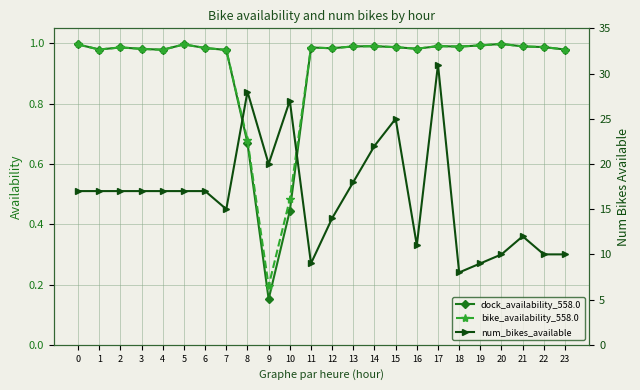

Does the chart have visible grid lines?

Yes